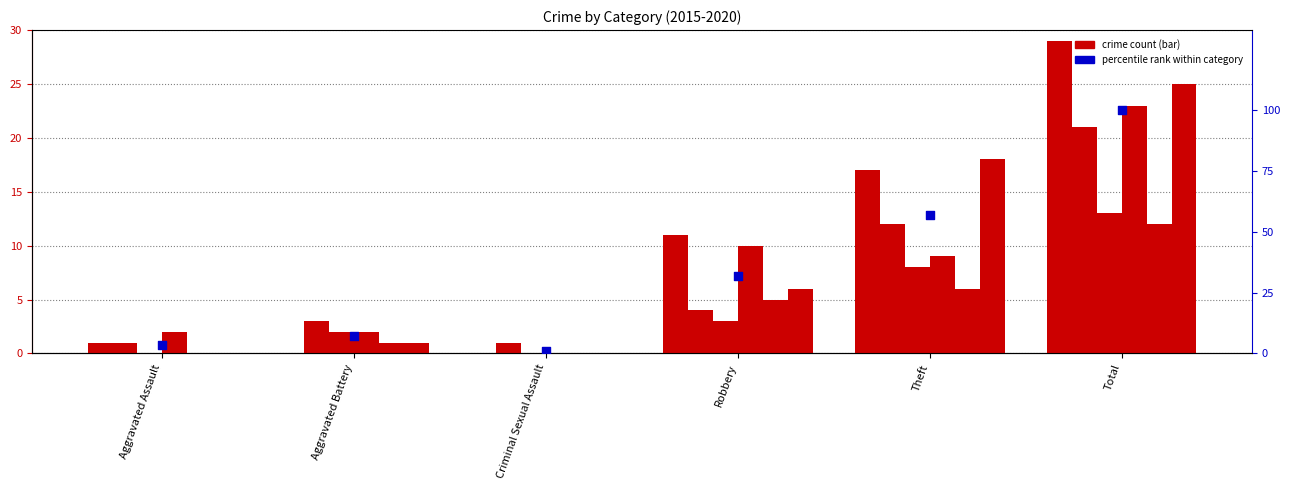

What is the change in value from Criminal Sexual Assault to Total?

+99.2